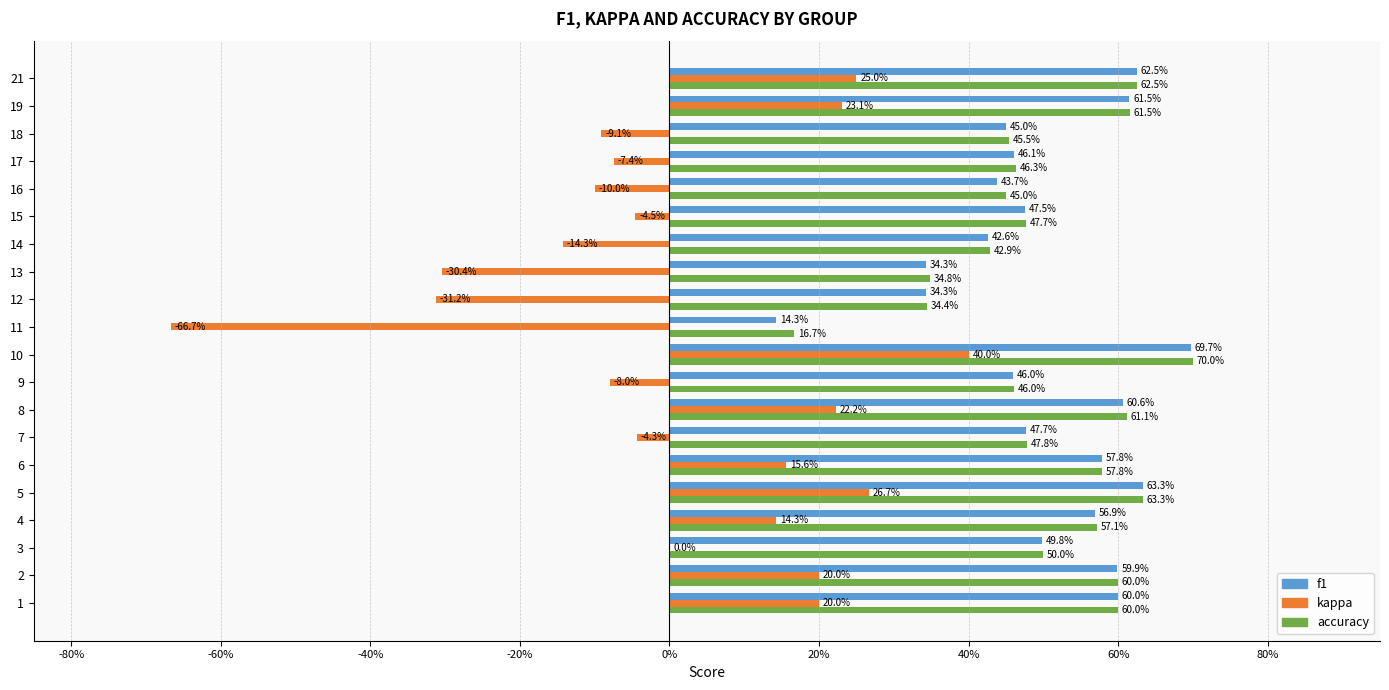

What are all the series names shown in the legend?

f1, kappa, accuracy